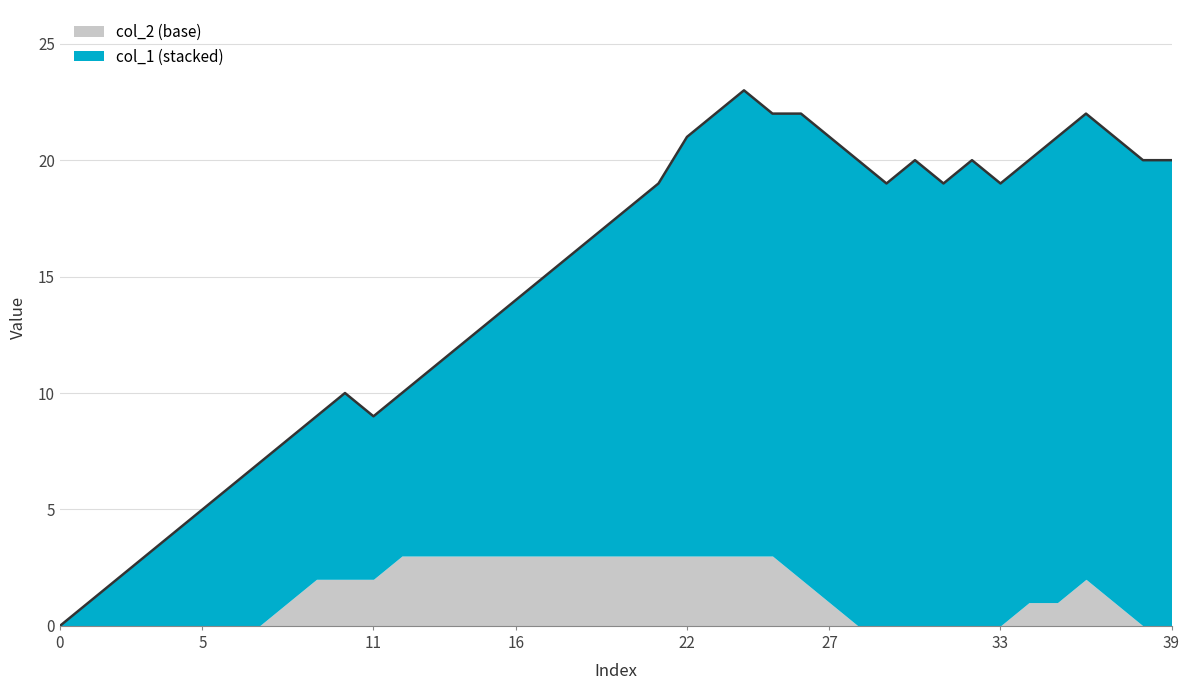

How many points are lower than both their immediate neighbors (excluding endpoints)?

4